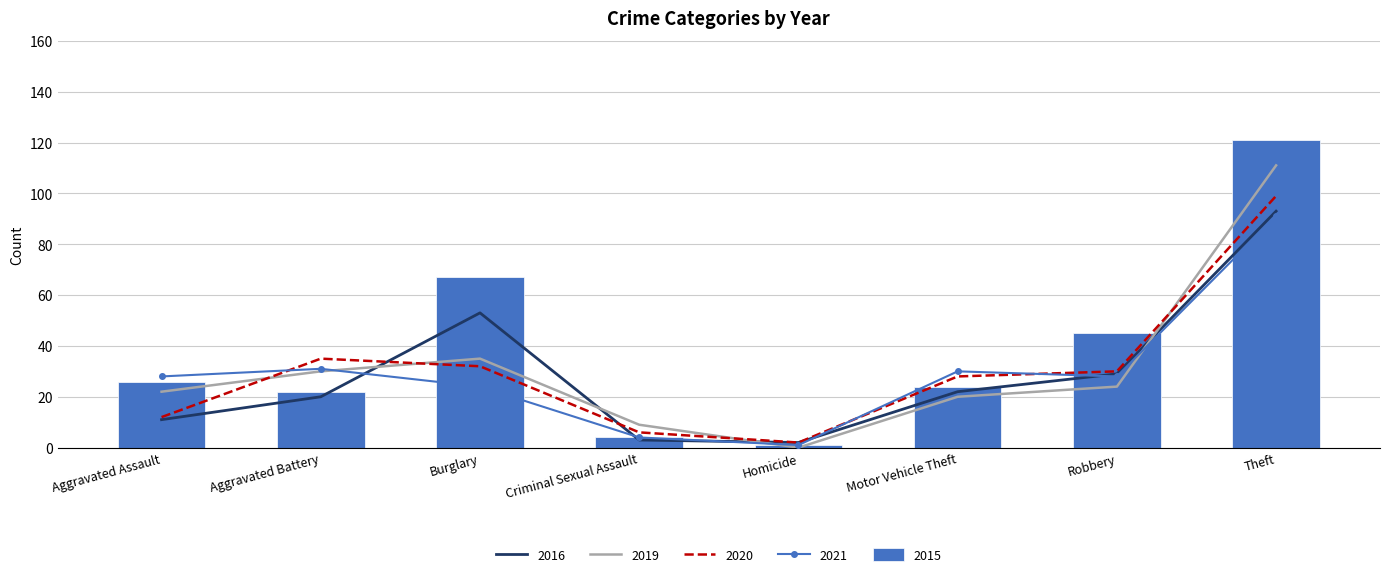

Which has a higher value, Aggravated Battery or Criminal Sexual Assault?

Aggravated Battery